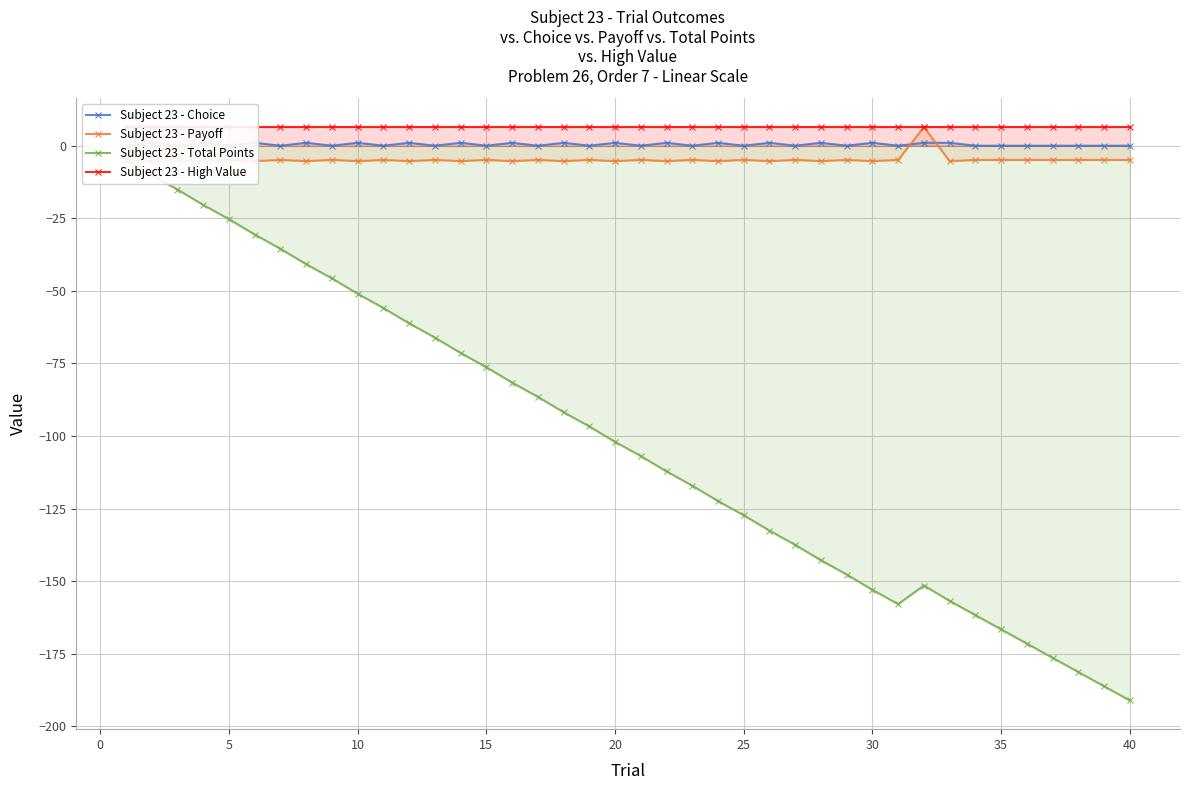

What is the difference between the second highest and second lowest values in the Subject 23 - Payoff series?

0.4